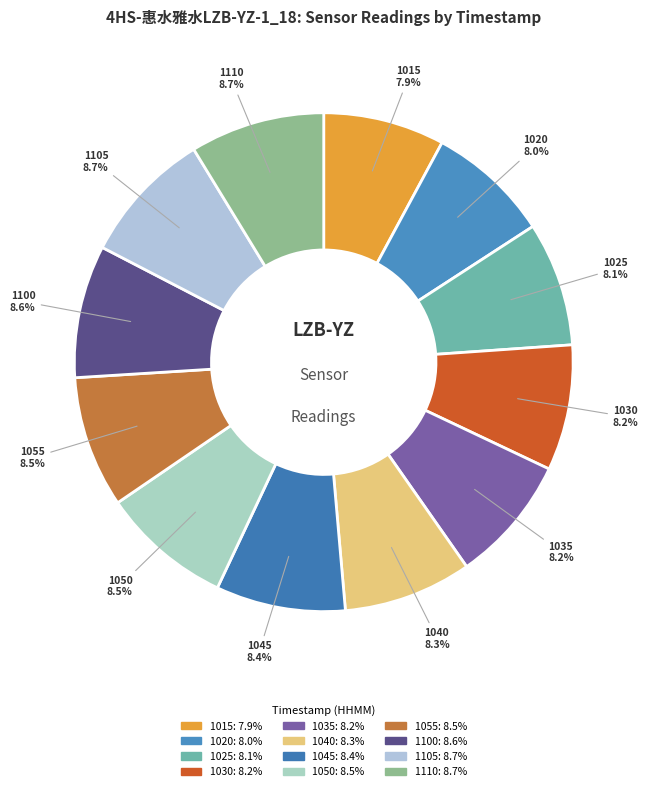

Count the number of slices in the pie.

12